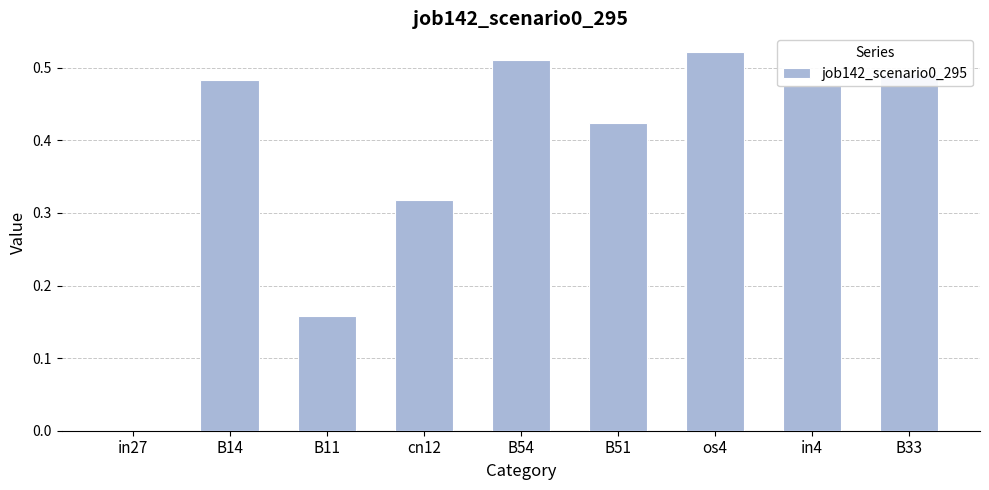

What is the sum of all values?

3.4